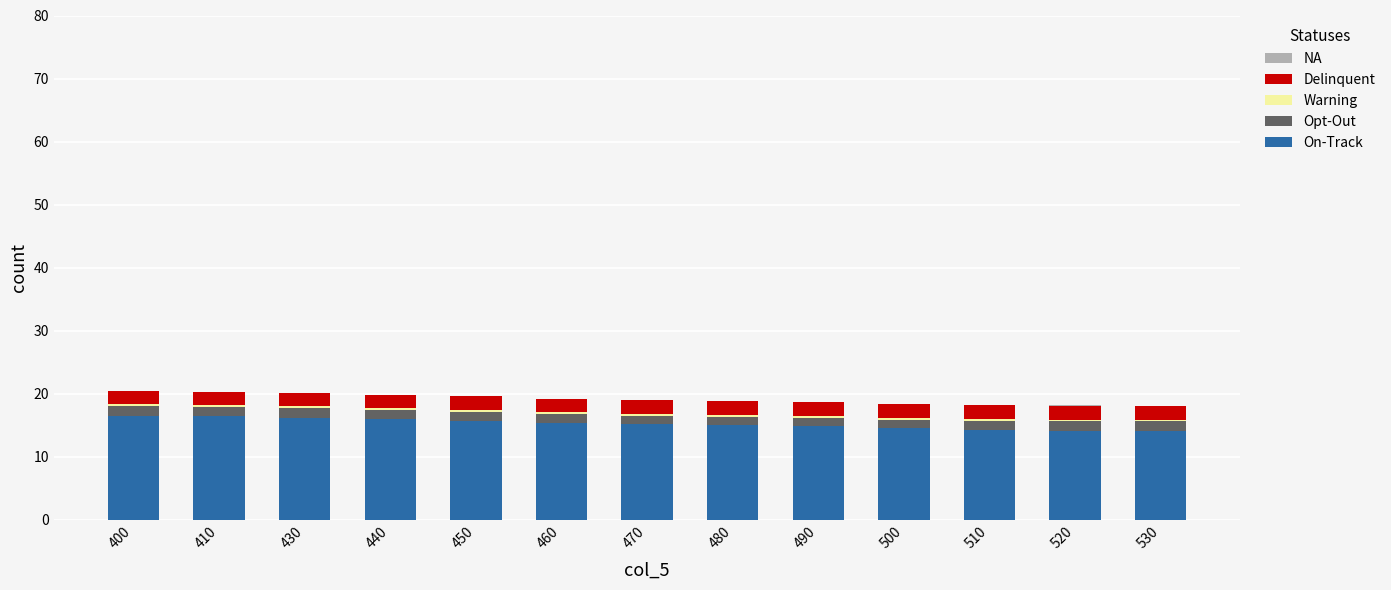

What is the difference between the On-Track values at 450 and 470?

0.5